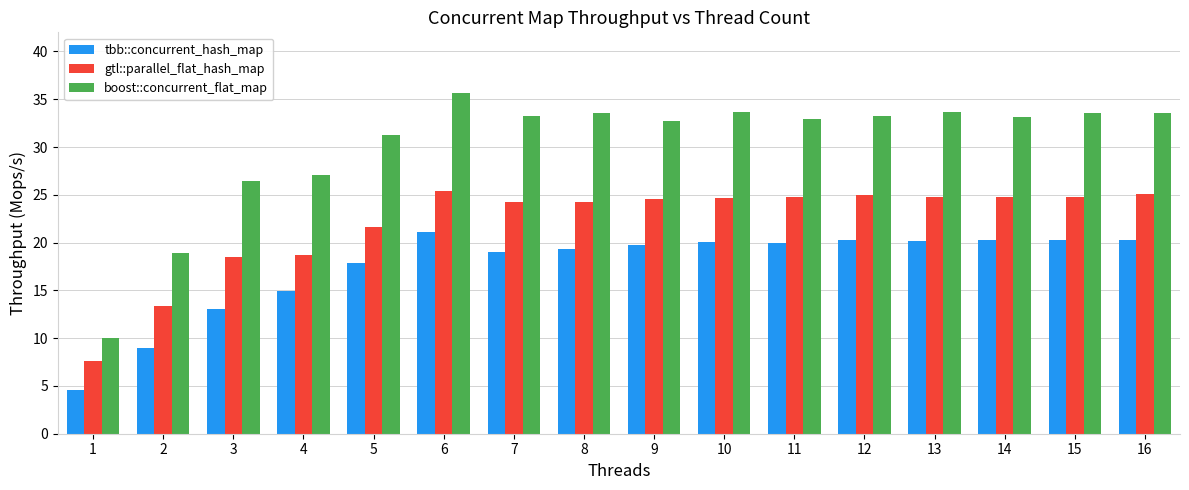

List the series in order of their peak value, highest first.

boost::concurrent_flat_map, gtl::parallel_flat_hash_map, tbb::concurrent_hash_map